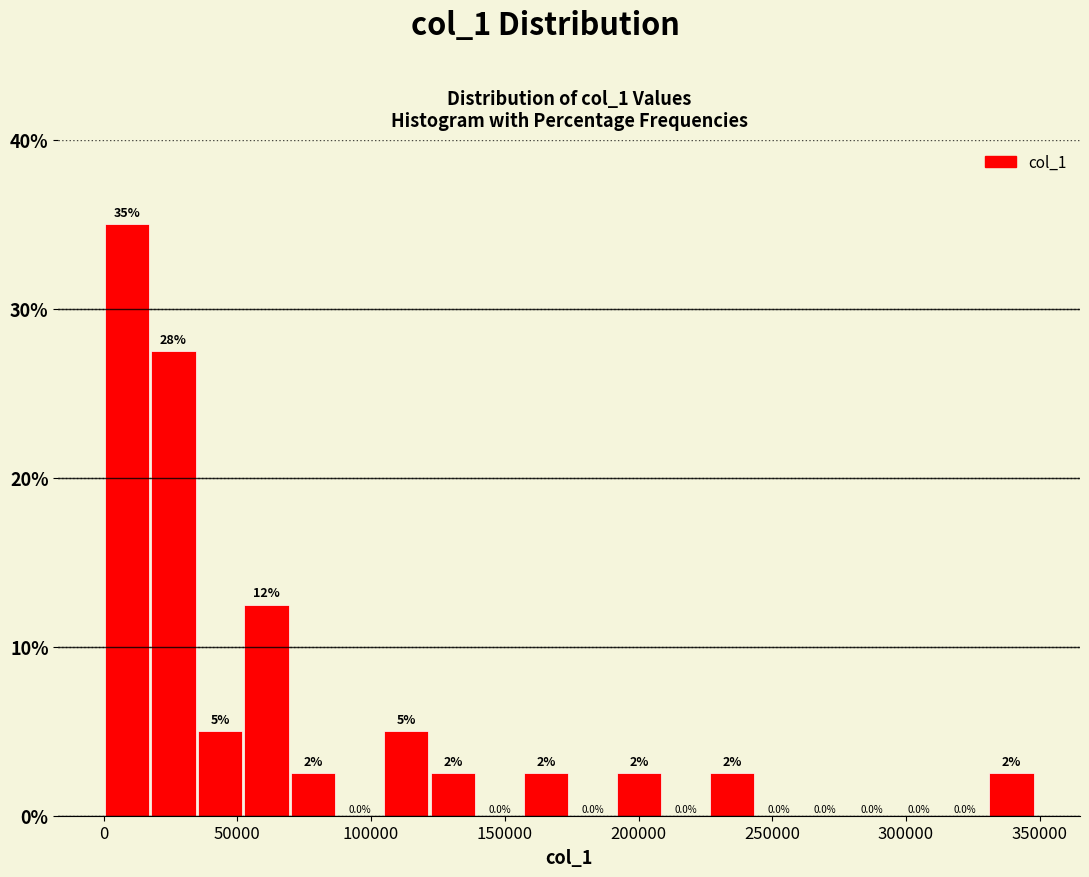

Read against the x-axis, roughly where is the centre of the tallest bar?

10000